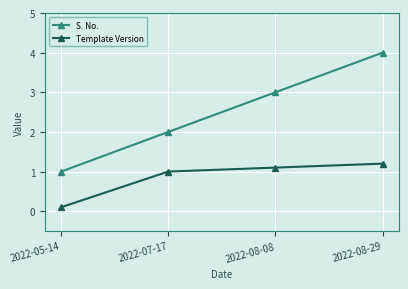

What is the label of the 3rd point from the left?

2022-08-08